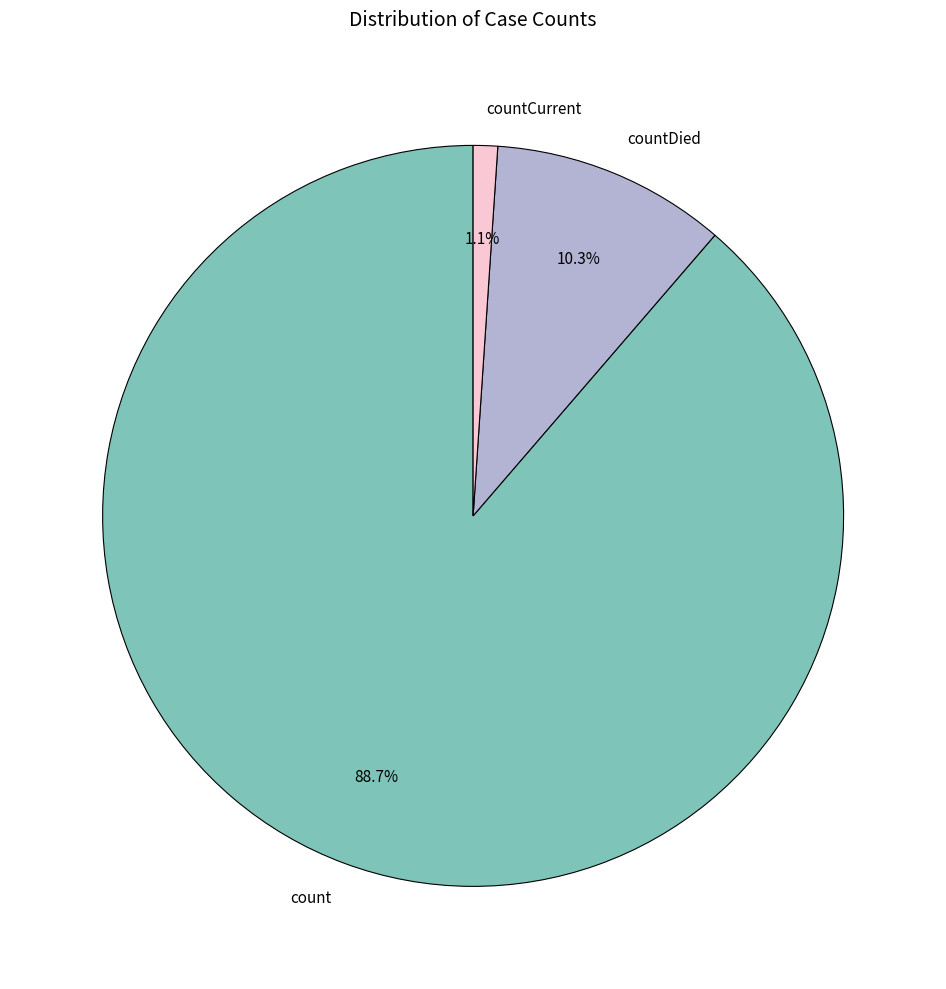

Which has a higher value, count or countDied?

count